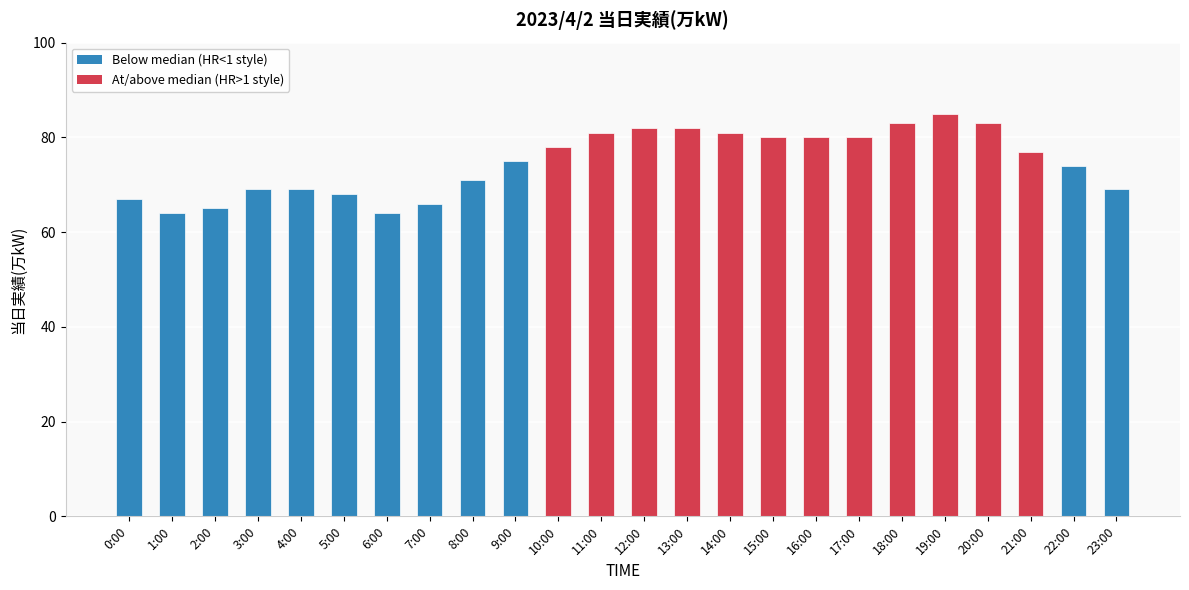

What is the smallest value displayed?

64